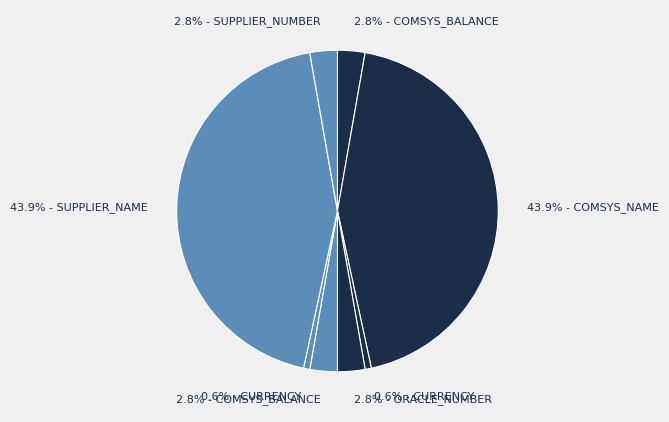

Is there any slice that represents more than half of the pie?

No